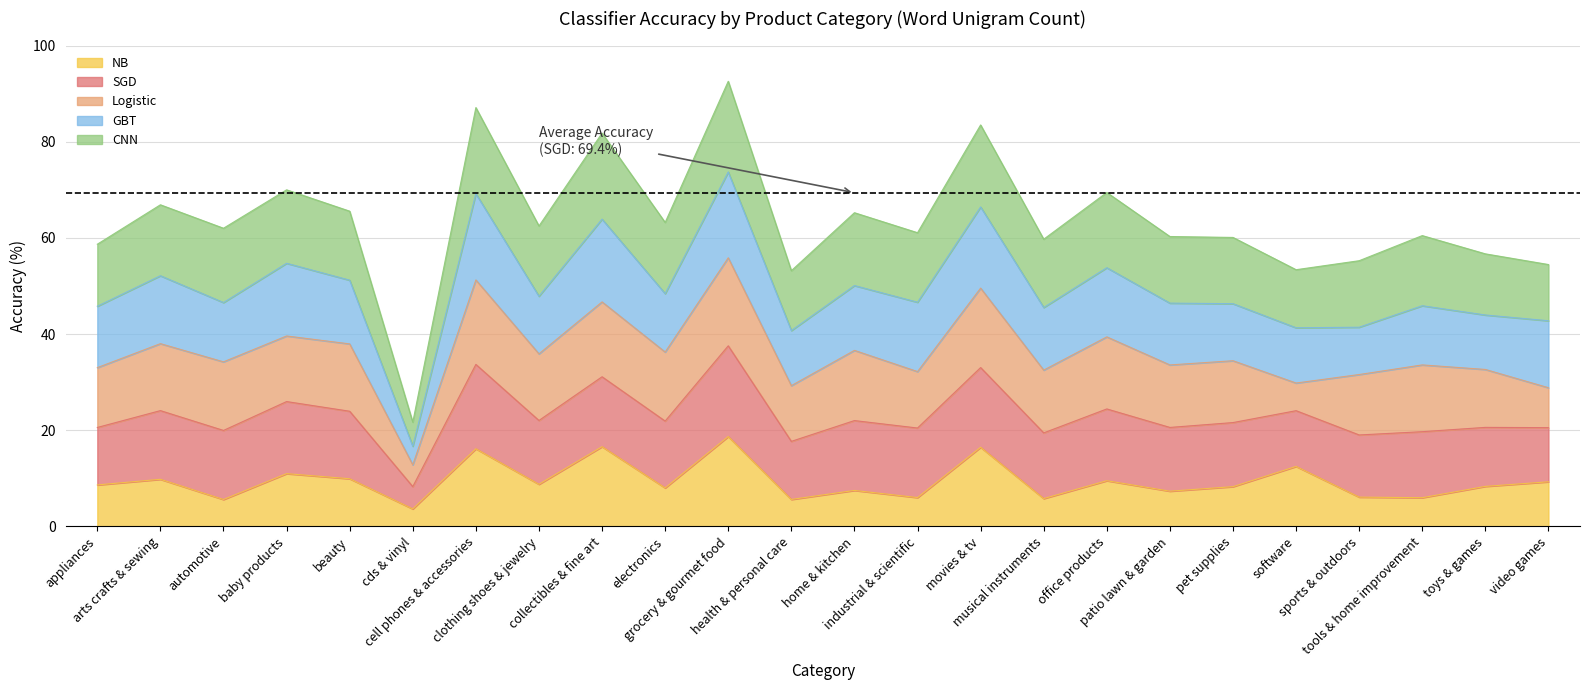

Does the chart have visible grid lines?

Yes